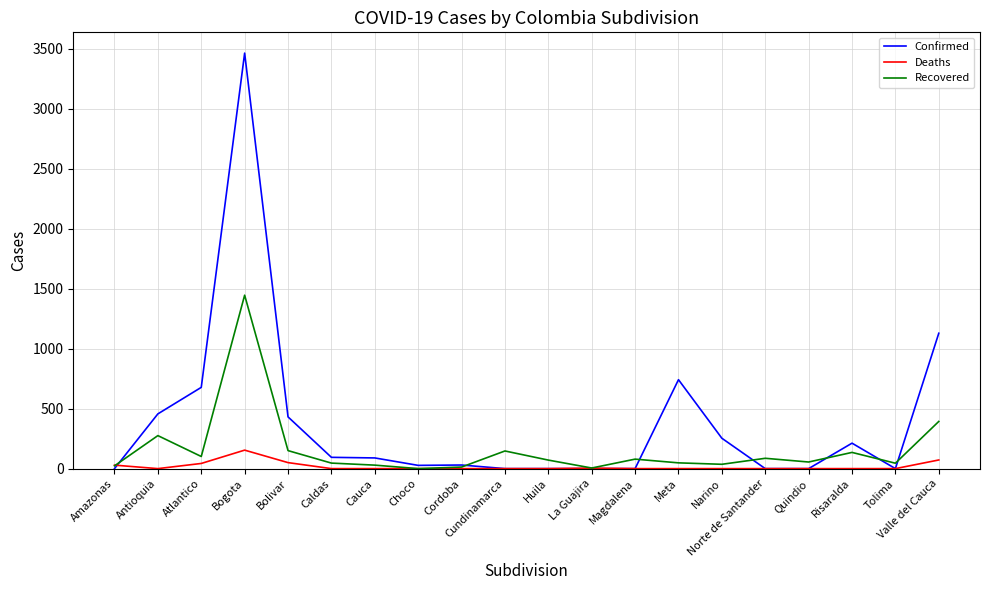

What is the greatest value displayed?

3462